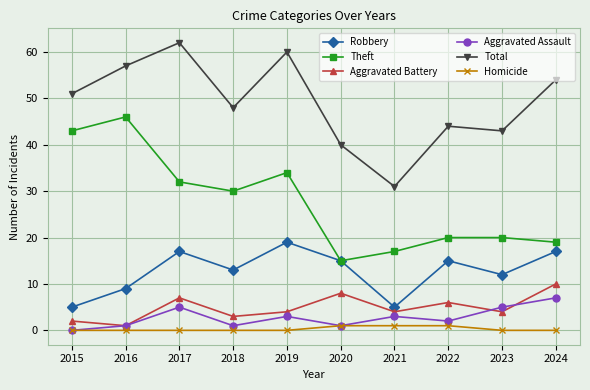

True or false: Homicide and Total cross at least once.

False